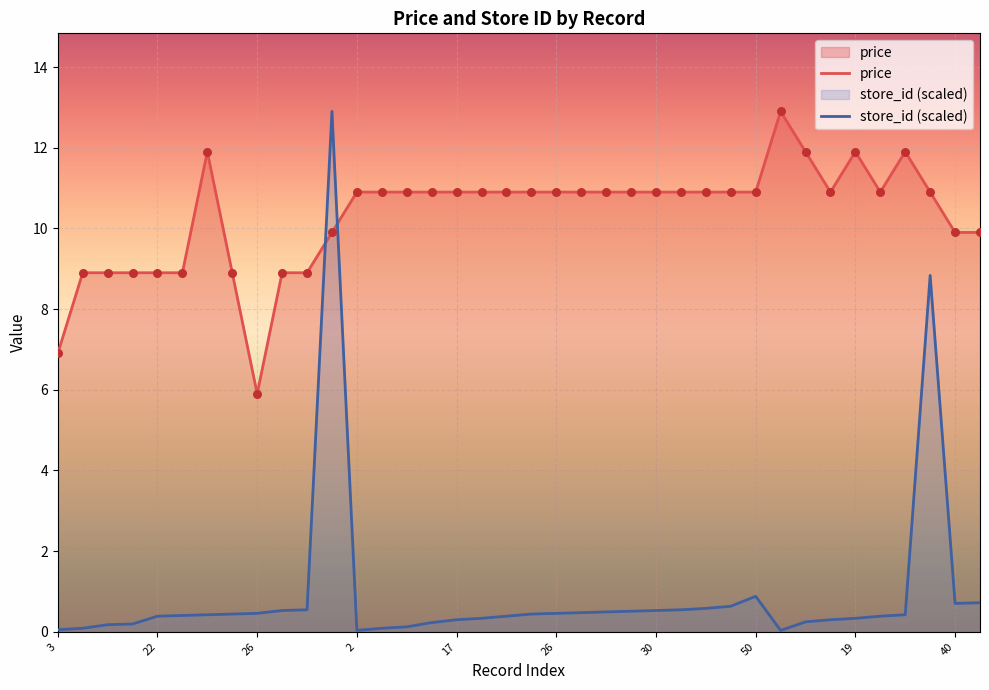

Which series contains the highest Y value?

avg_price